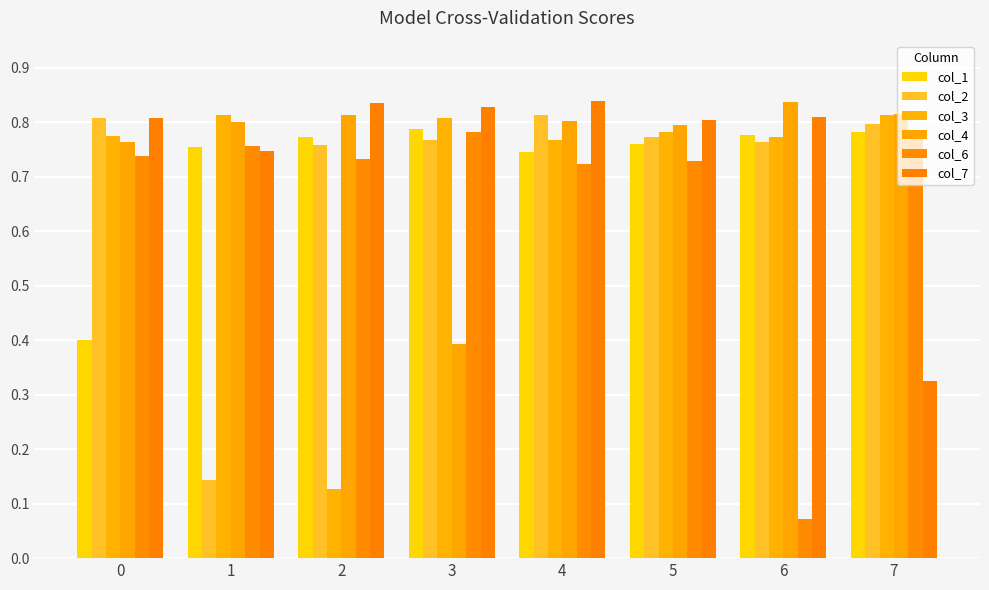

What is the greatest value displayed?

0.8